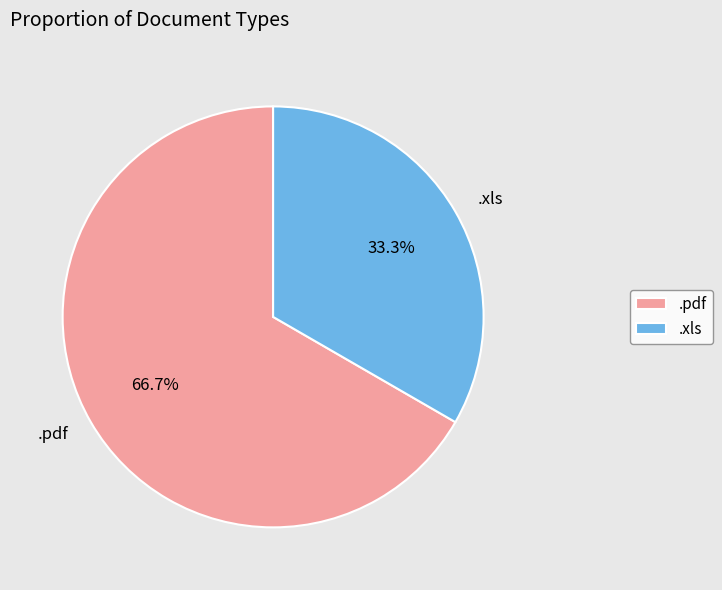

How many segments does this pie chart have?

2